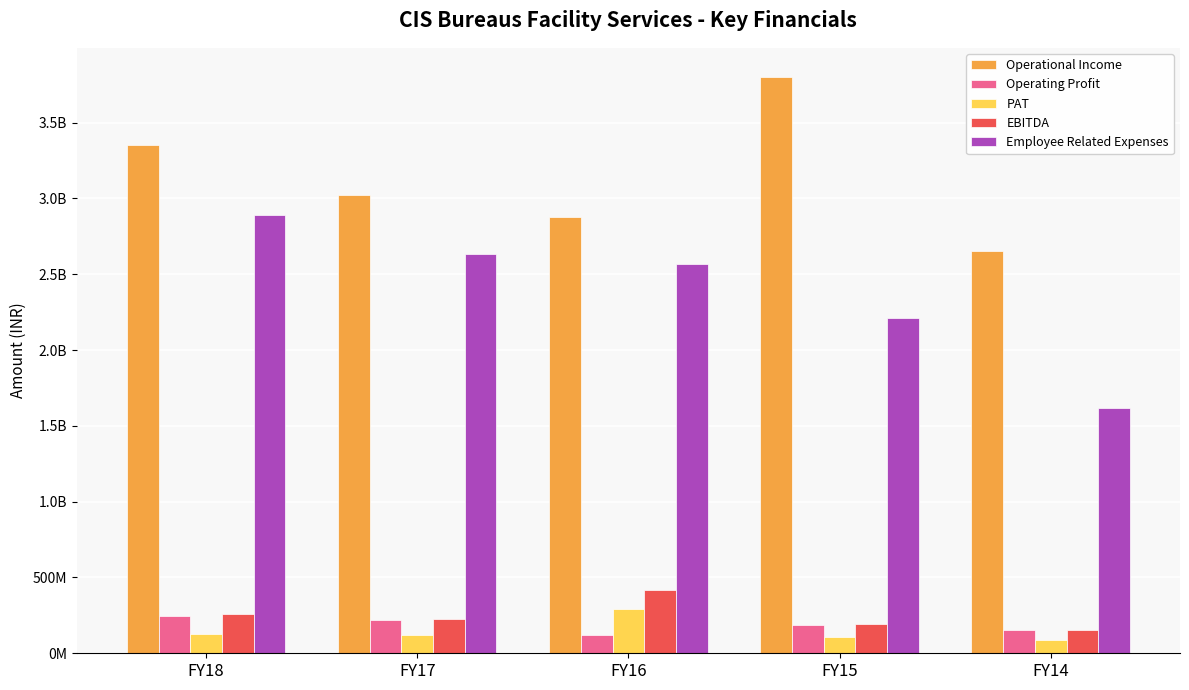

What is the highest value of the PAT series?

289734591